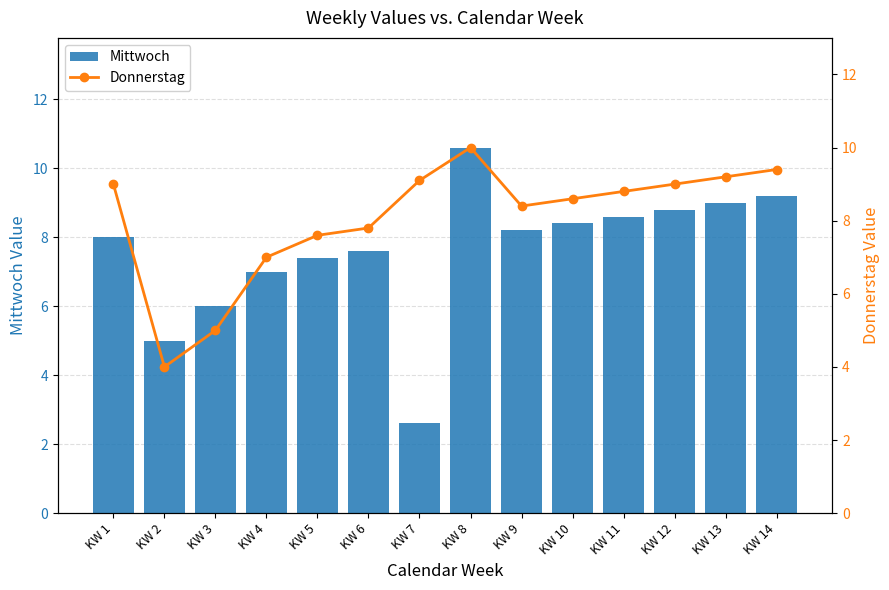

Between KW 11 and KW 5, which is larger?

KW 11